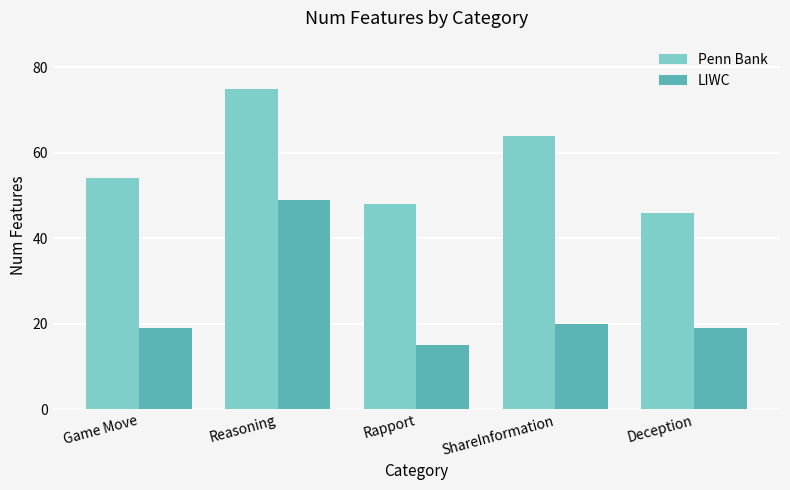

List the series in order of their peak value, highest first.

Penn Bank, LIWC